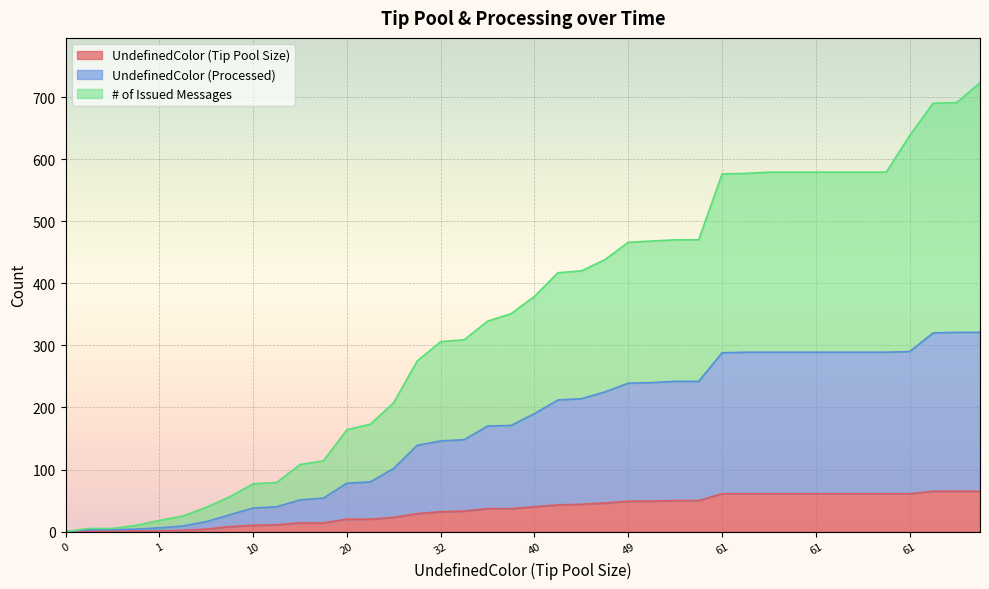

True or false: UndefinedColor (Tip Pool Size) and # of Issued Messages cross at least once.

False